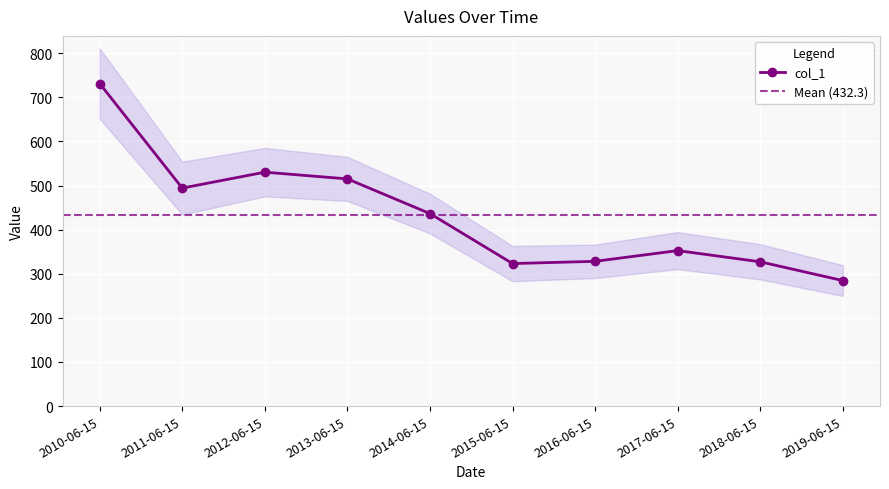

In col_1, how many points are higher than both neighbors (excluding endpoints)?

2